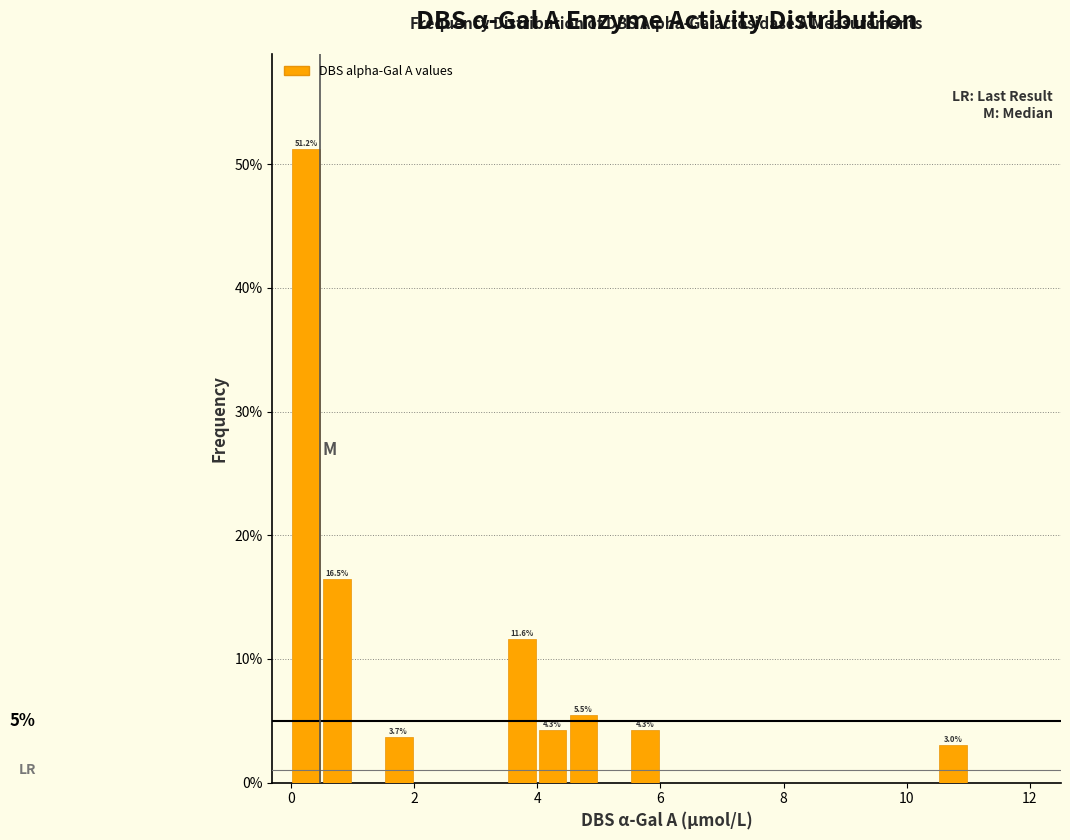

Around what value on the x-axis is the tallest bar? Give the approximate position of its centre, as read against the axis.

0.2